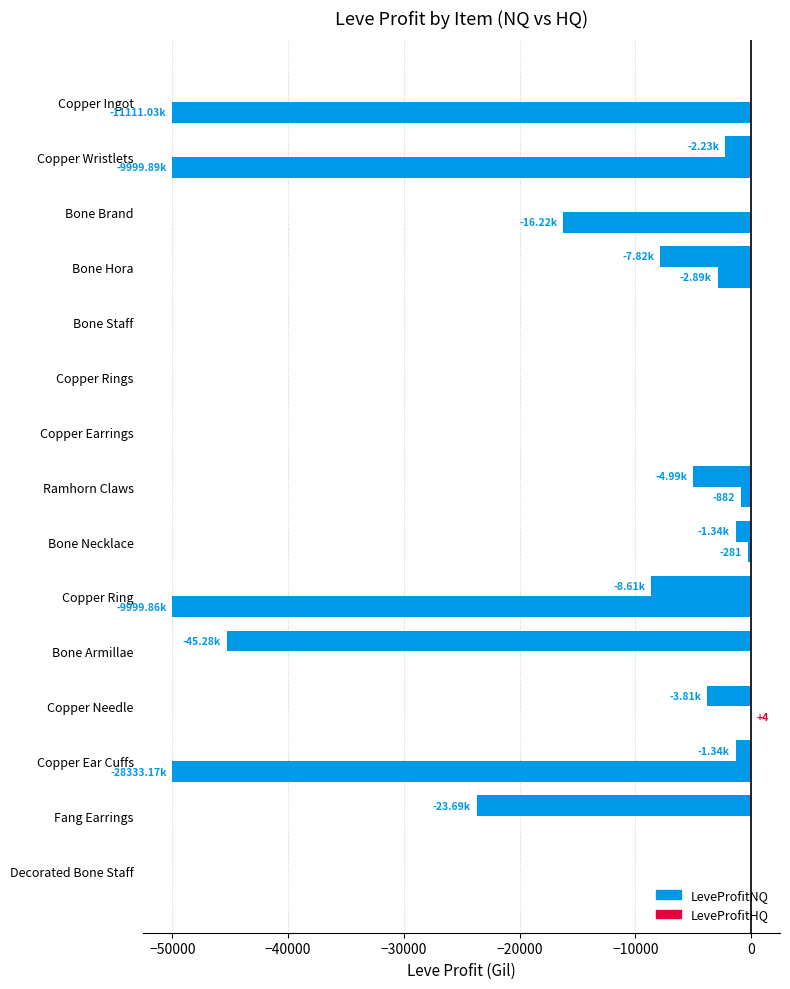

How many distinct data groups are displayed?

2